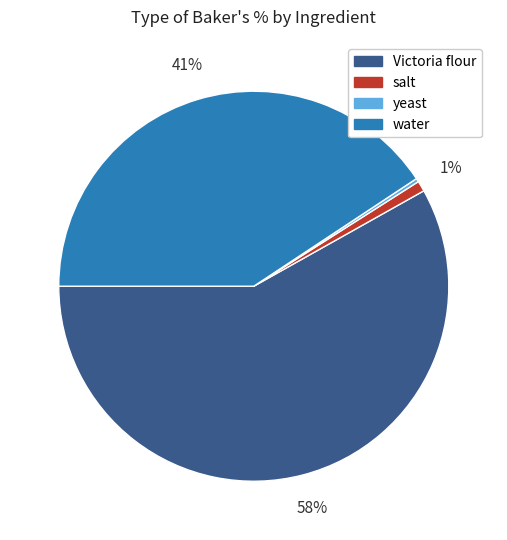

What is the largest slice in the pie chart?

Victoria flour